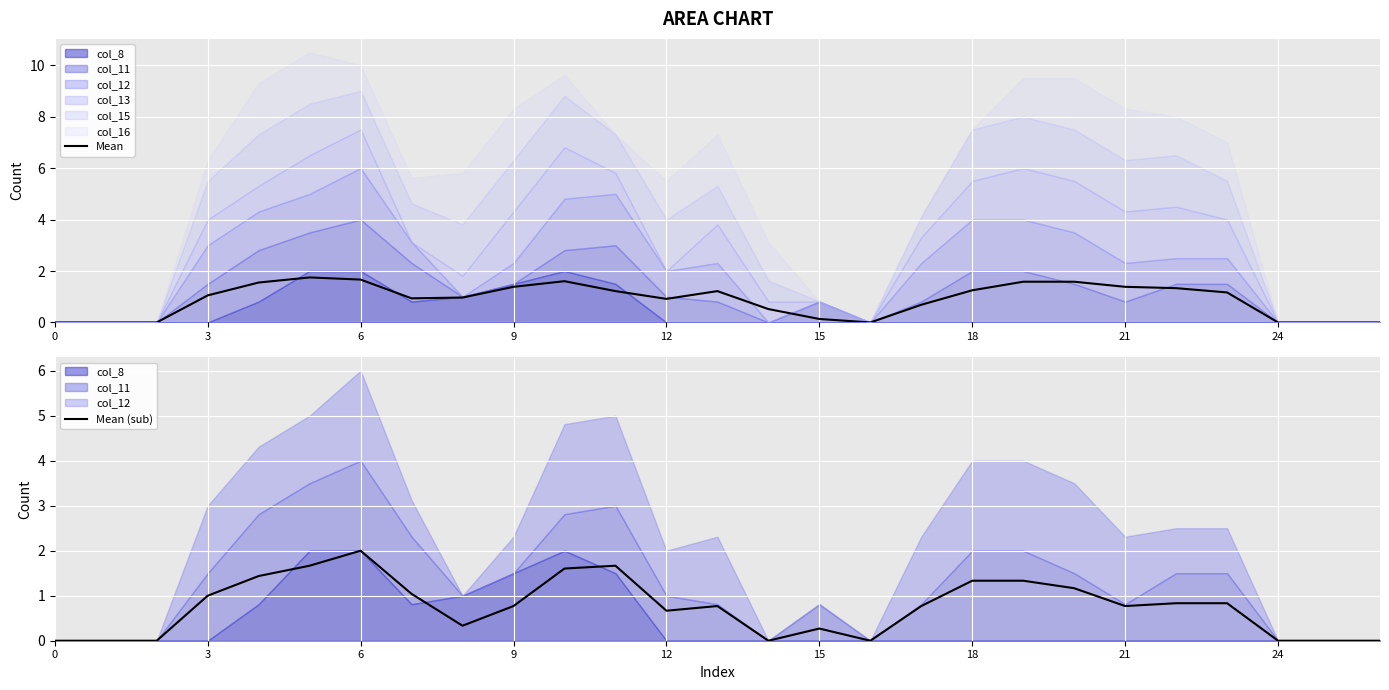

What is the highest value of the Mean series?

1.8